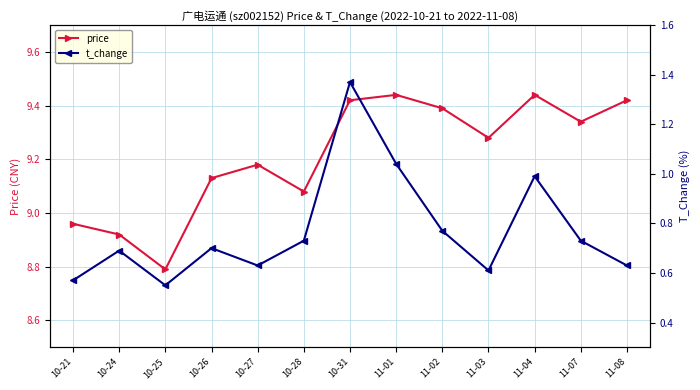

What is the label of the 4th point from the left?

10-26